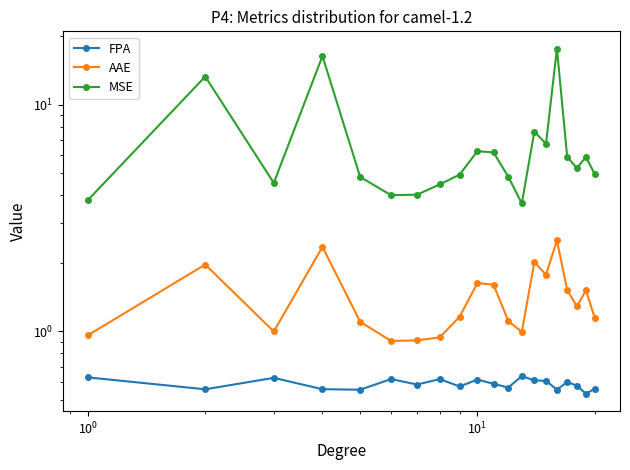

True or false: AAE and MSE intersect in this chart.

False